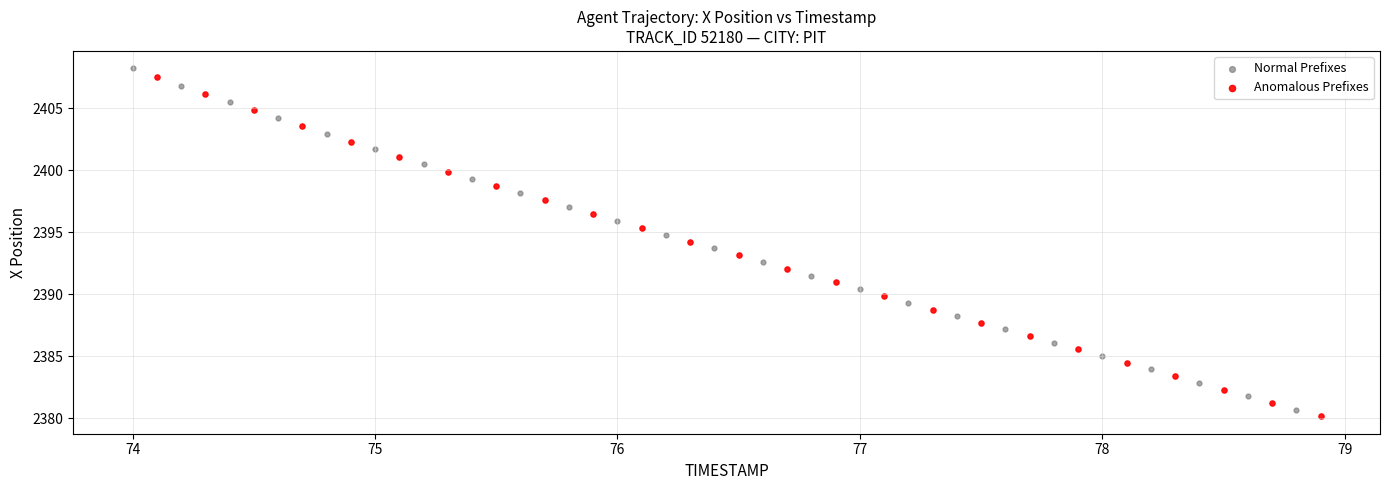

Which series has the widest spread of Y values?

Normal Prefixes